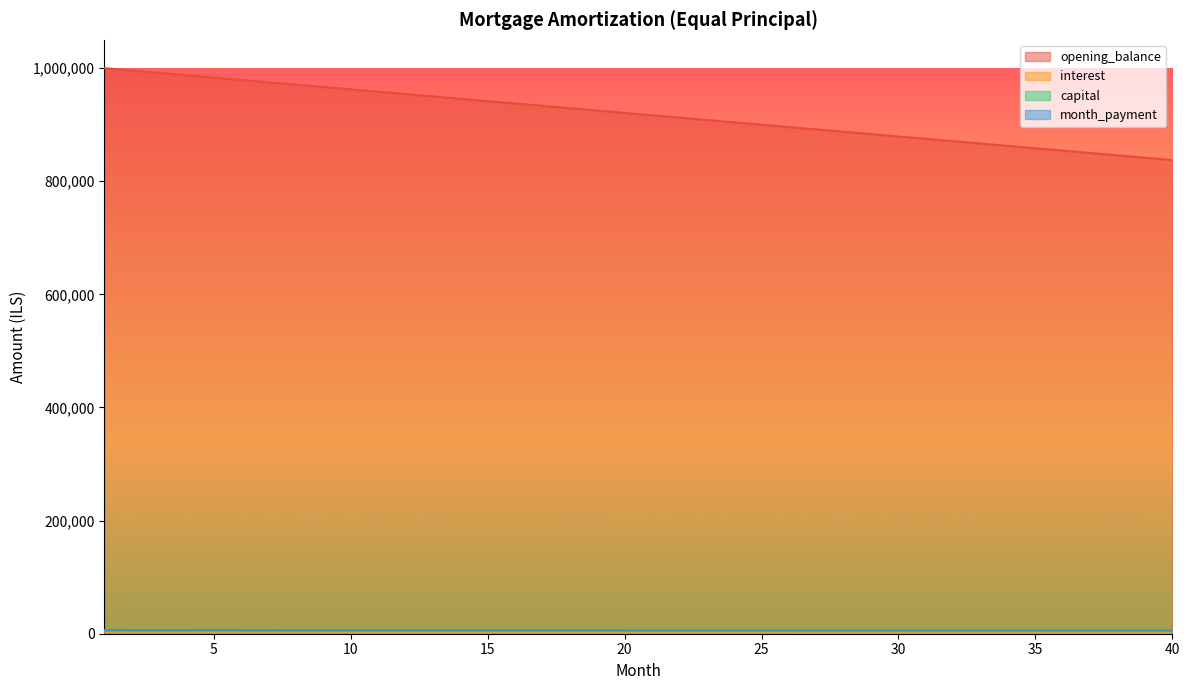

Does the chart have visible grid lines?

No